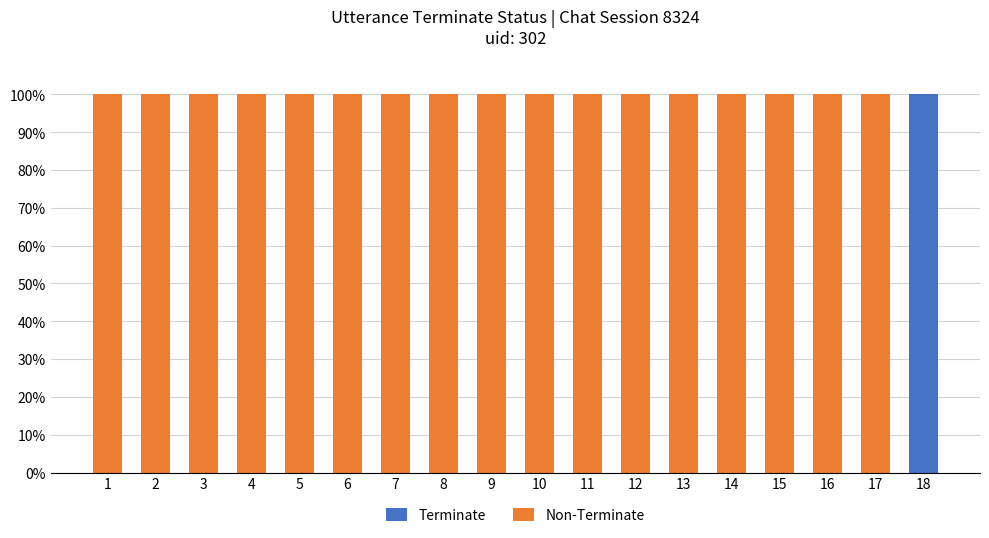

Is it true that Terminate equals 45 at 17?

False